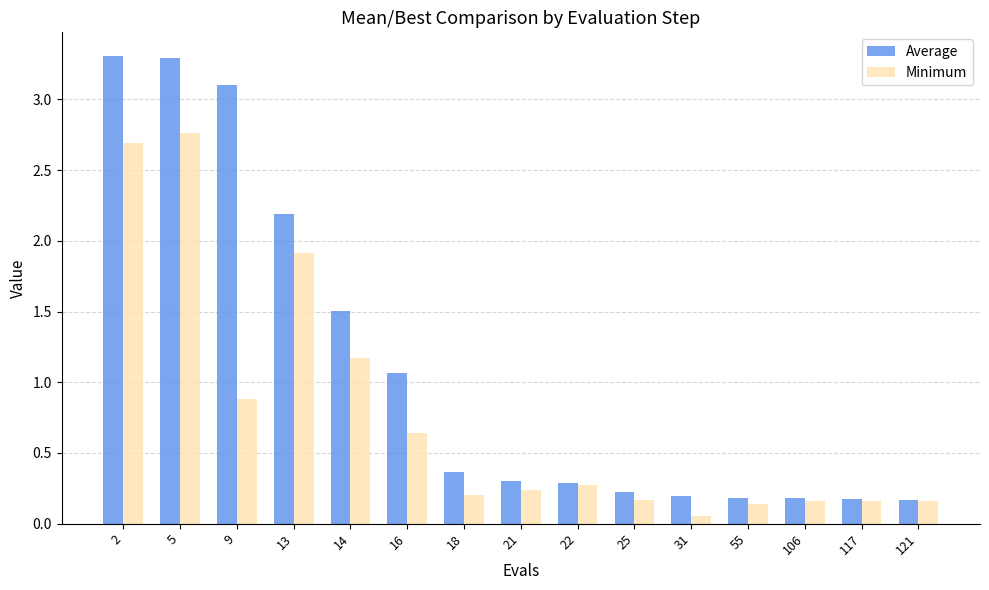

What is the highest value of the Average series?

3.3